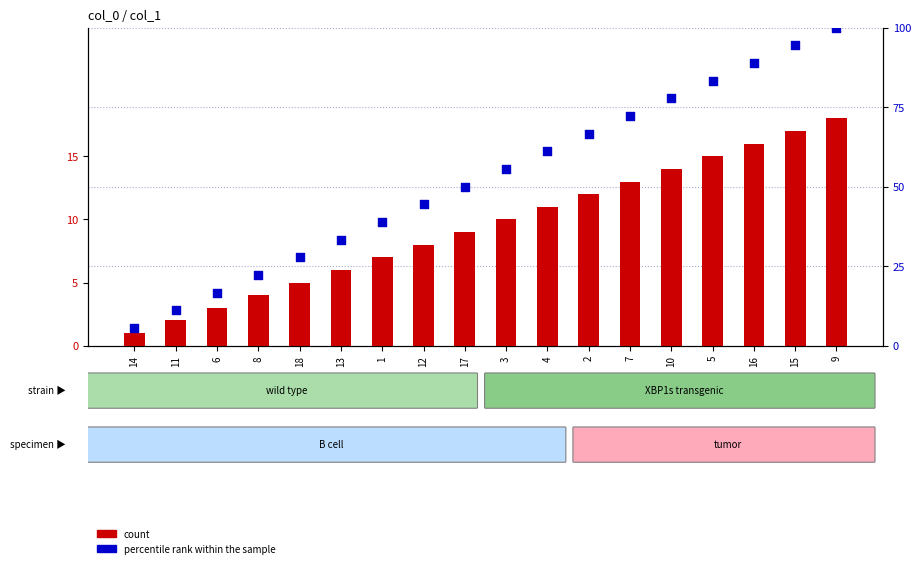

Which series reaches the minimum Y coordinate?

count